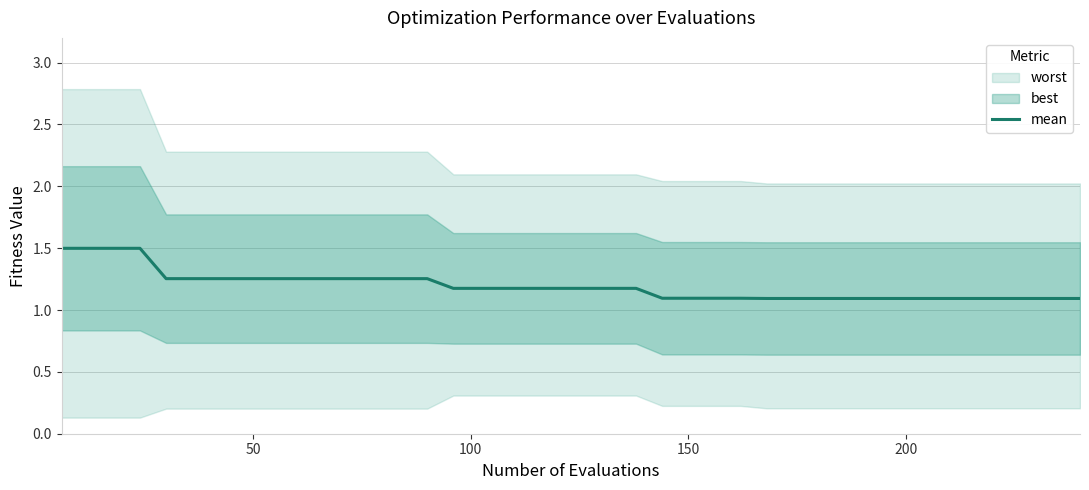

What is the highest value of the mean series?

1.5